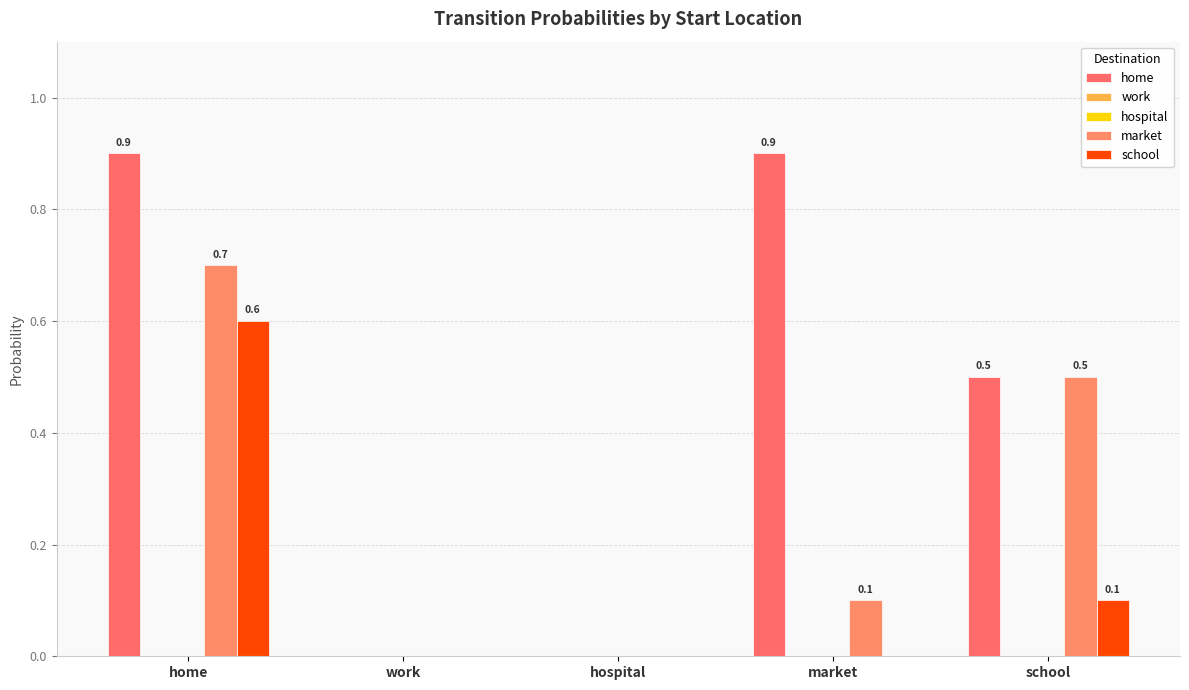

Reading left to right, extract all data points from this chart.

home: home=0.9	work=0.0	hospital=0.0	market=0.9	school=0.5
work: home=0.0	work=0.0	hospital=0.0	market=0.0	school=0.0
hospital: home=0.0	work=0.0	hospital=0.0	market=0.0	school=0.0
market: home=0.7	work=0.0	hospital=0.0	market=0.1	school=0.5
school: home=0.6	work=0.0	hospital=0.0	market=0.0	school=0.1